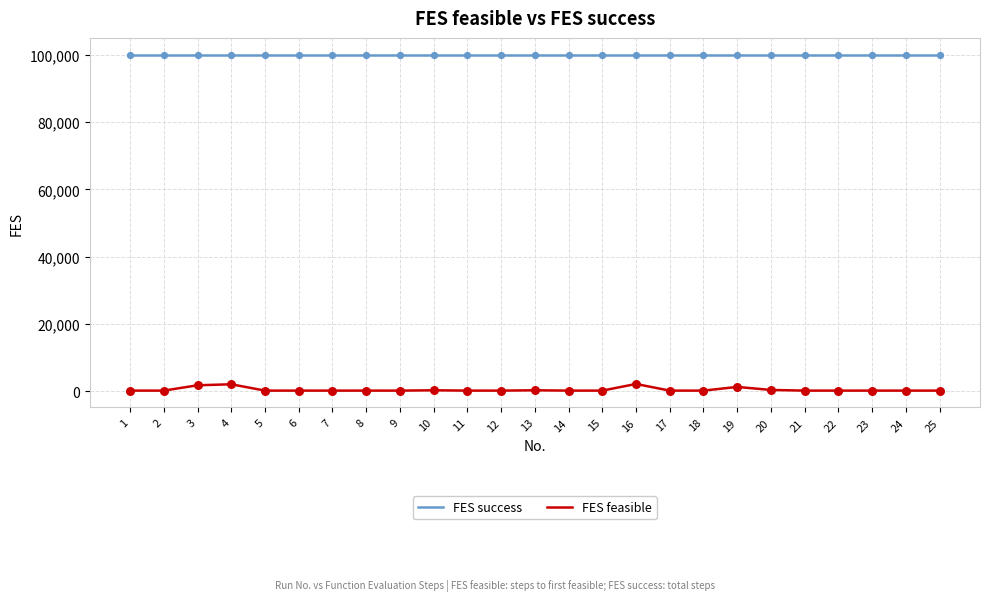

Is the value of FES success at 19 greater than the value of FES feasible at 19?

Yes